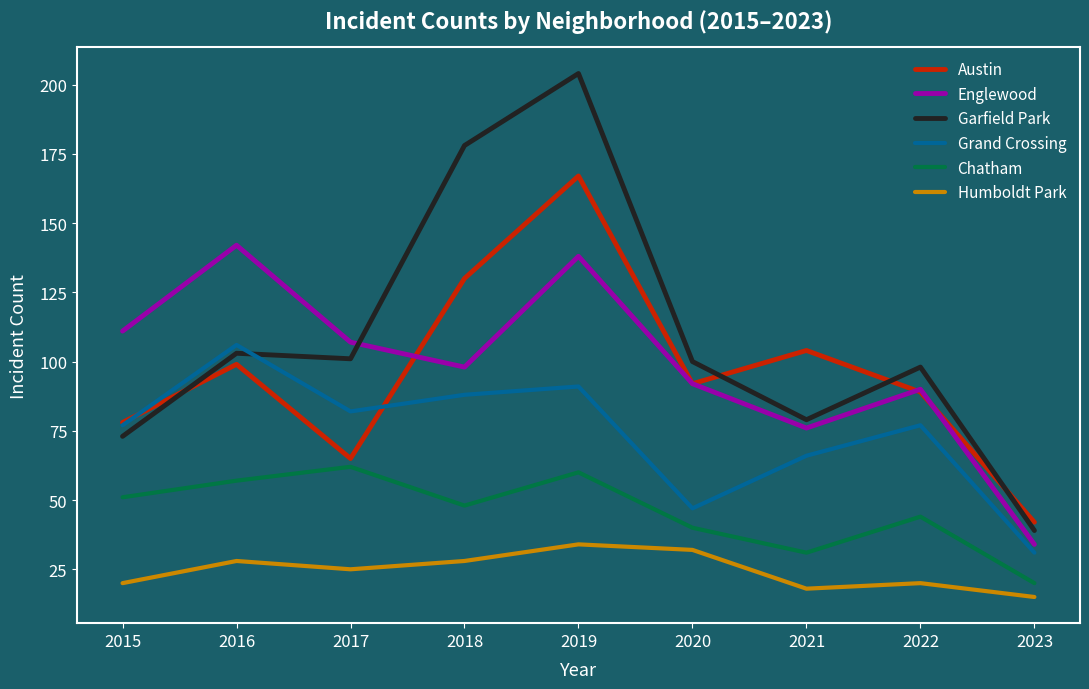

True or false: Chatham and Englewood cross at least once.

False